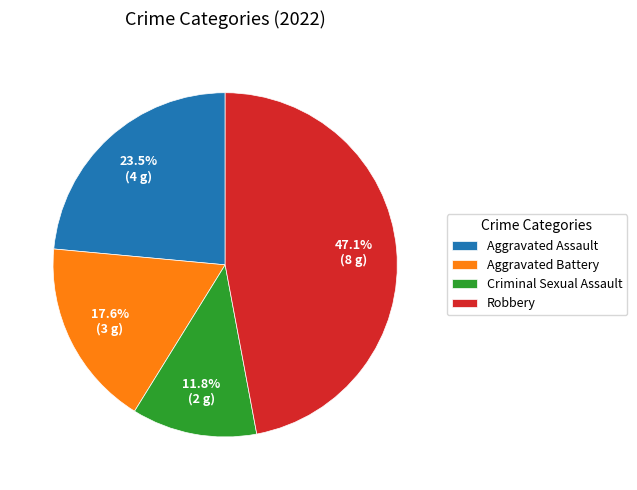

How many slices are in this pie chart?

4